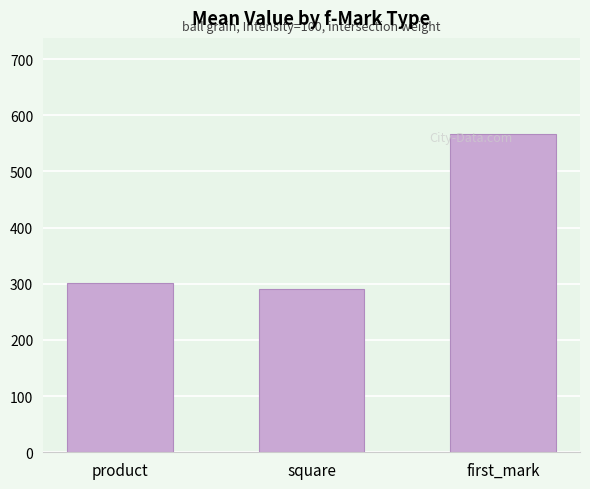

List the labels in order of value, largest first.

first_mark, product, square